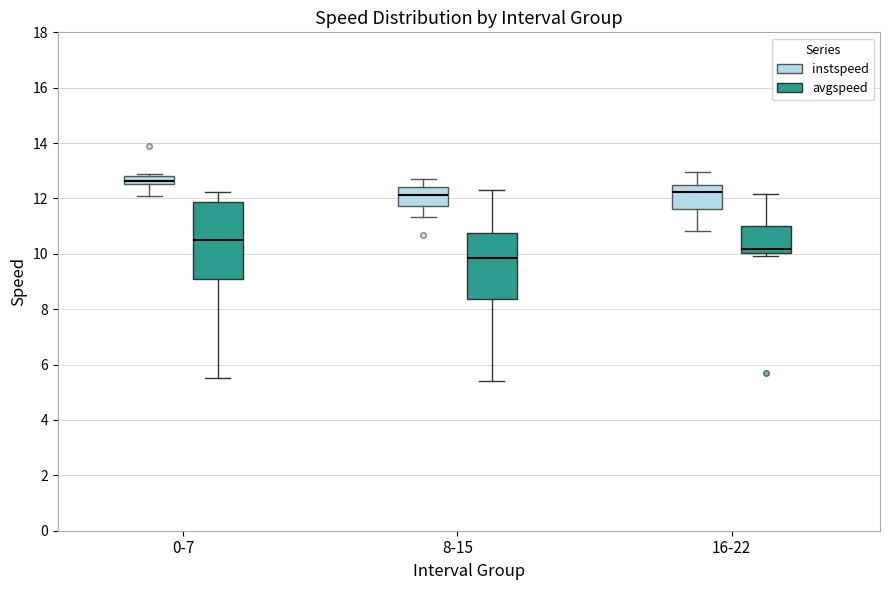

Where is the upper edge of the box for 0-7 (instspeed) on the y-axis? The values are not printed on the chart, so give them approximately, as read against the axis.

12.8